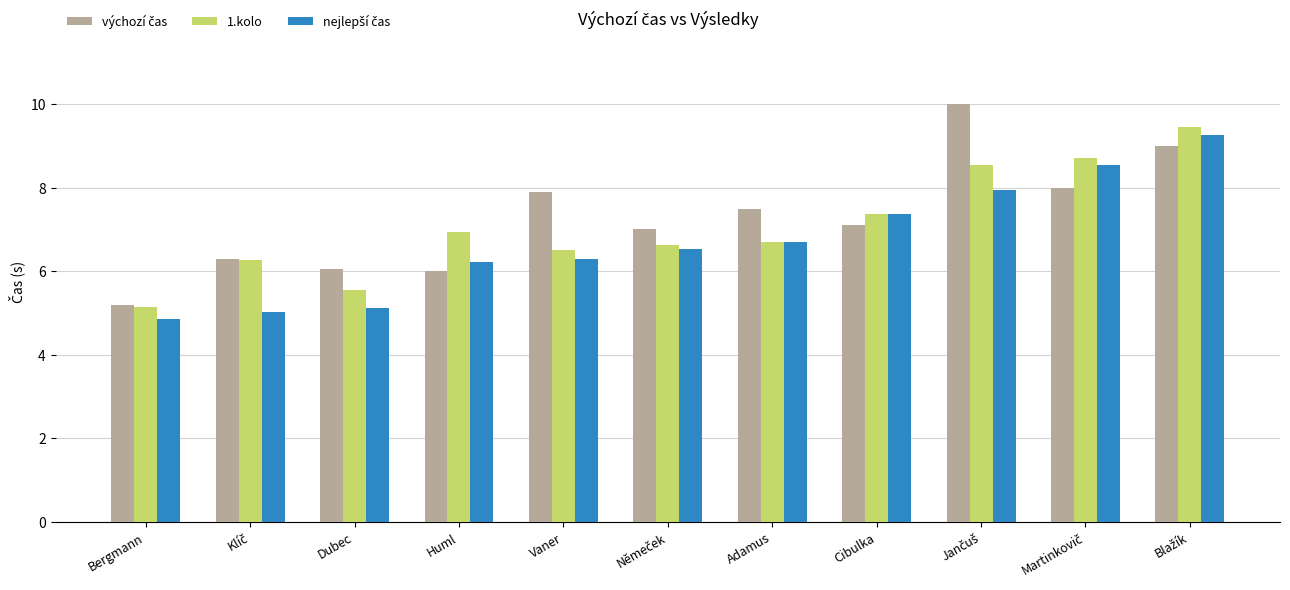

How many bars are there in each group?

3